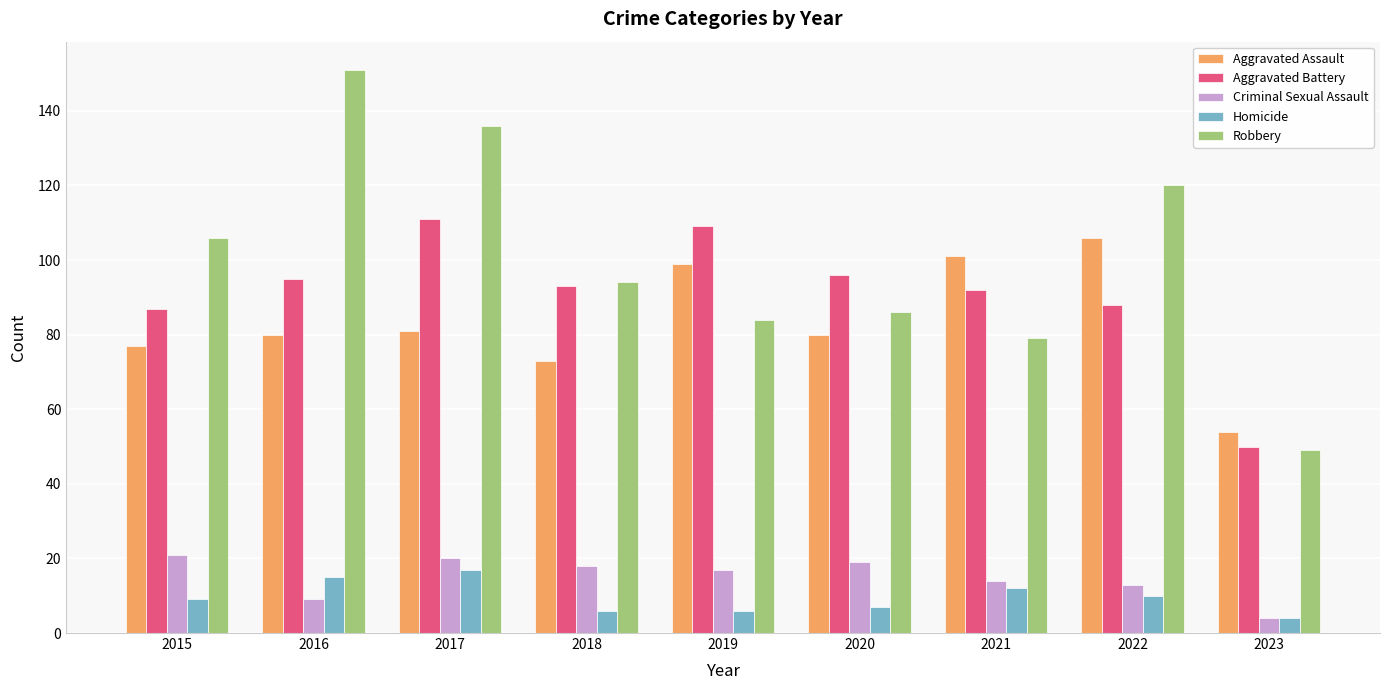

Where does the Aggravated Battery series first go above 93?

2016